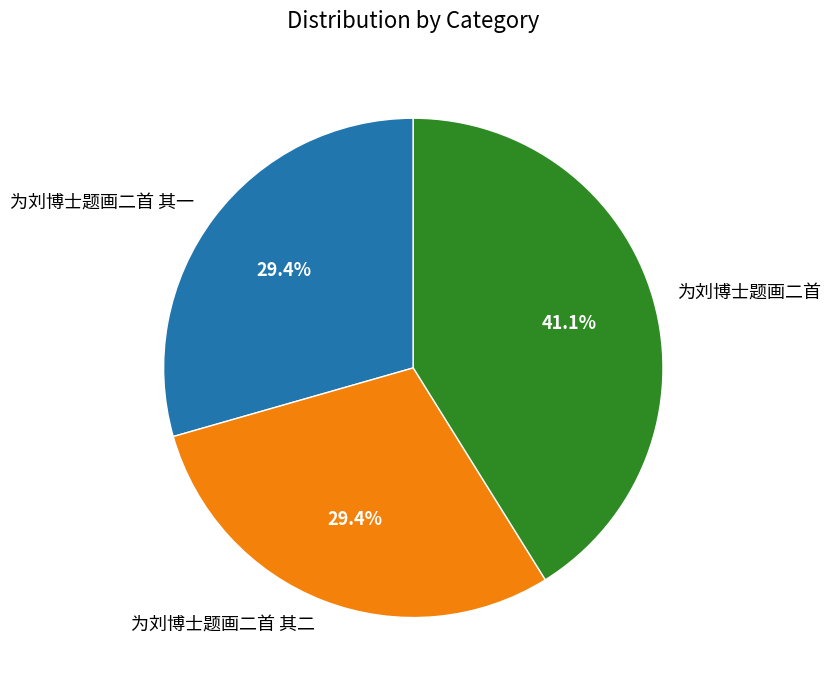

To the nearest percent, what is the difference between the 为刘博士题画二首 and 为刘博士题画二首 其一 slice percentages?

12%